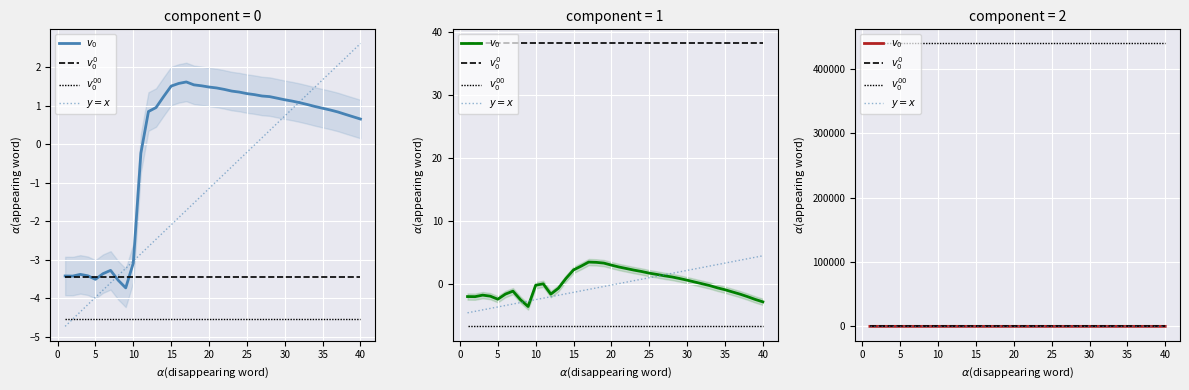

What is the sum of the size values at 25 and 18?

2.9